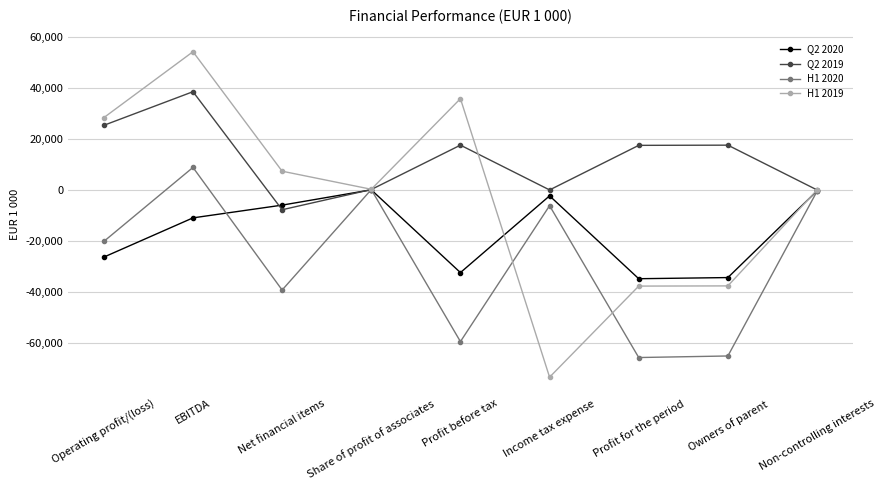

The H1 2020 series shows -39383 at Net financial items. True or false?

True